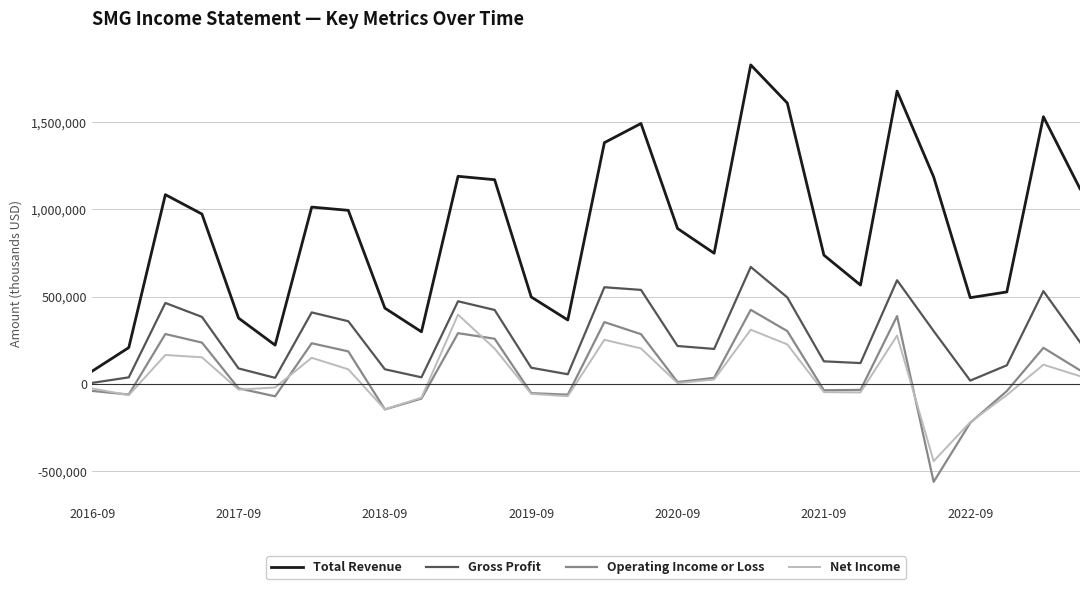

What is the lowest value of the Net Income series?

-443900